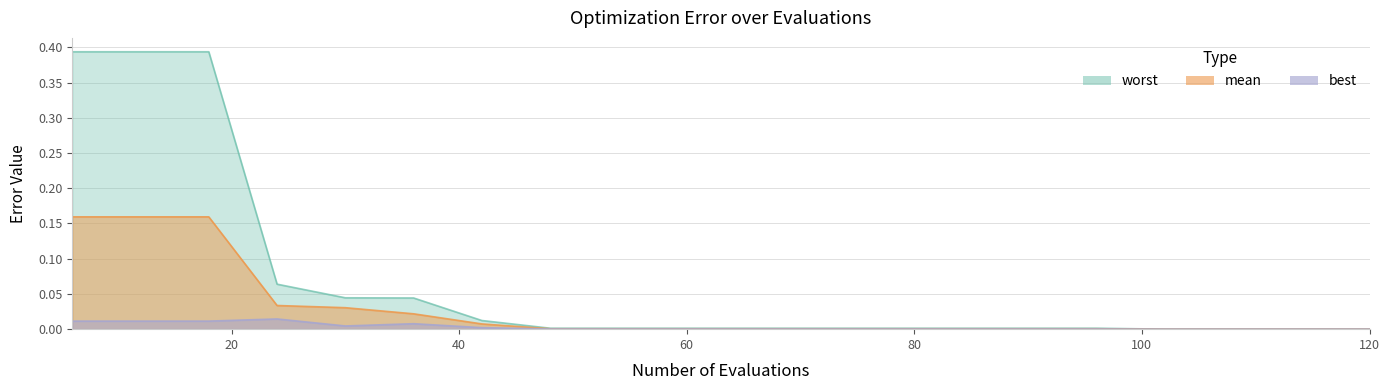

What is the sum of all best values?

0.1